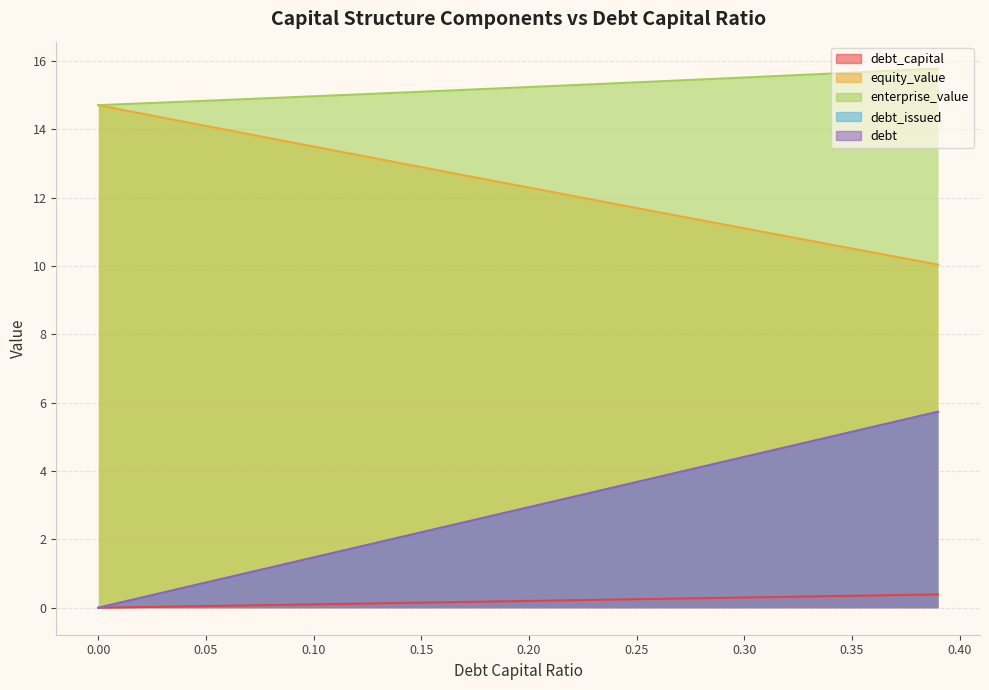

What is the approximate value of debt_issued at 0.14?

2.1